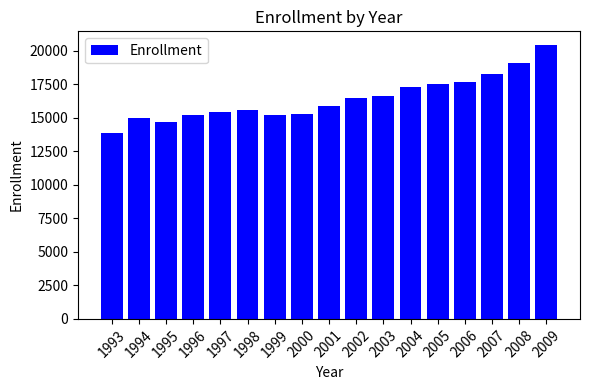

The value at 2009 is 31176. True or false?

False